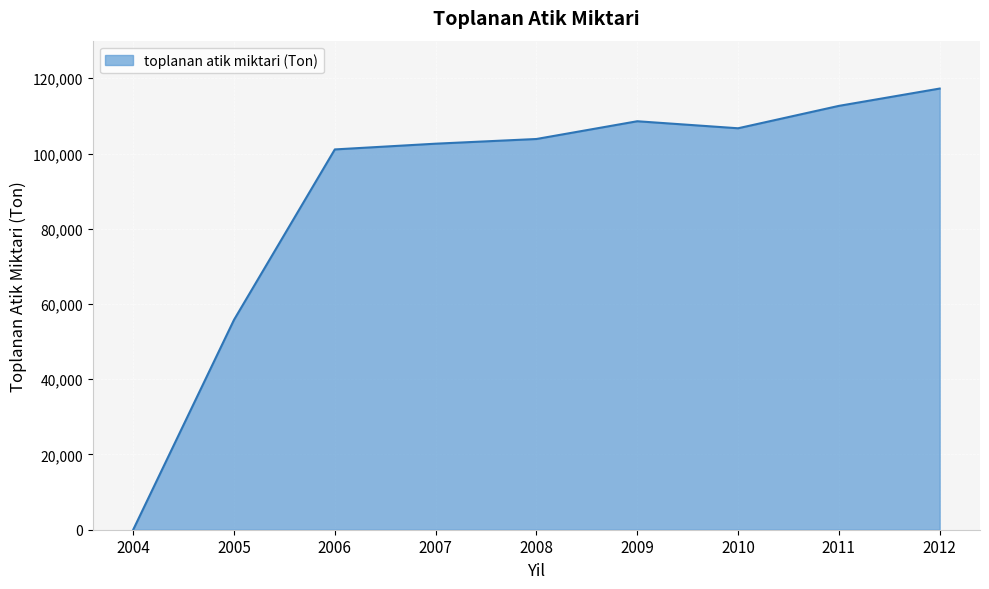

True or false: the data has more than 0 interior local peaks.

True